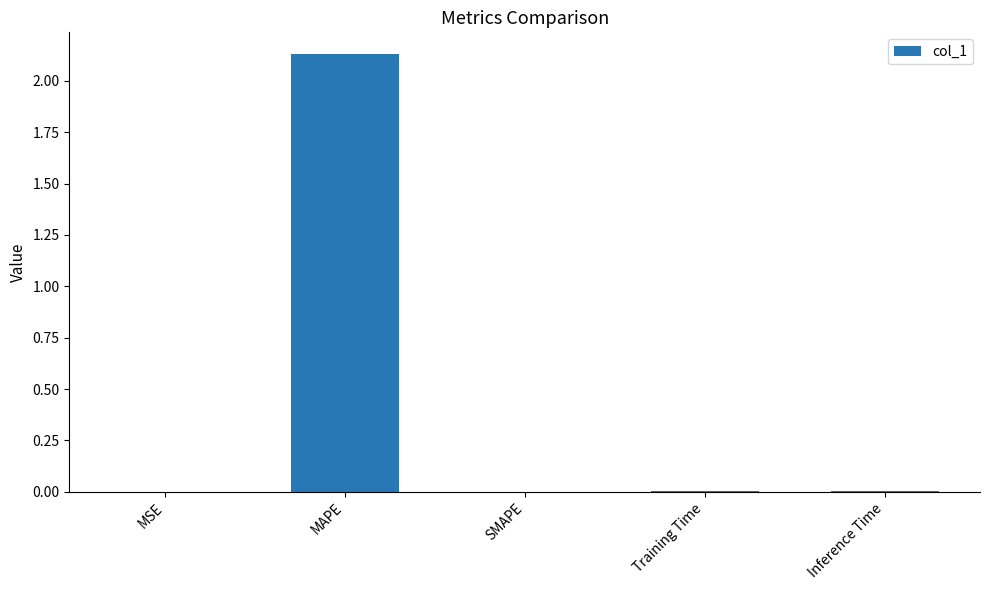

Which has a higher value, MAPE or Training Time?

MAPE